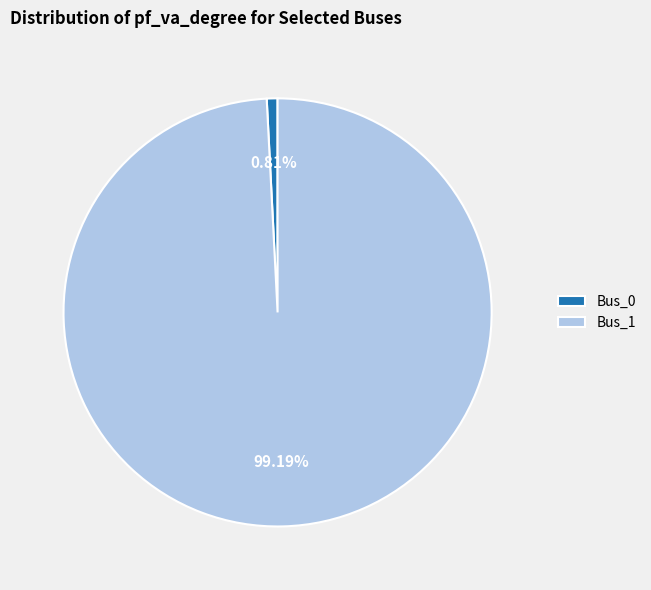

To the nearest percent, what is the average slice percentage?

50%